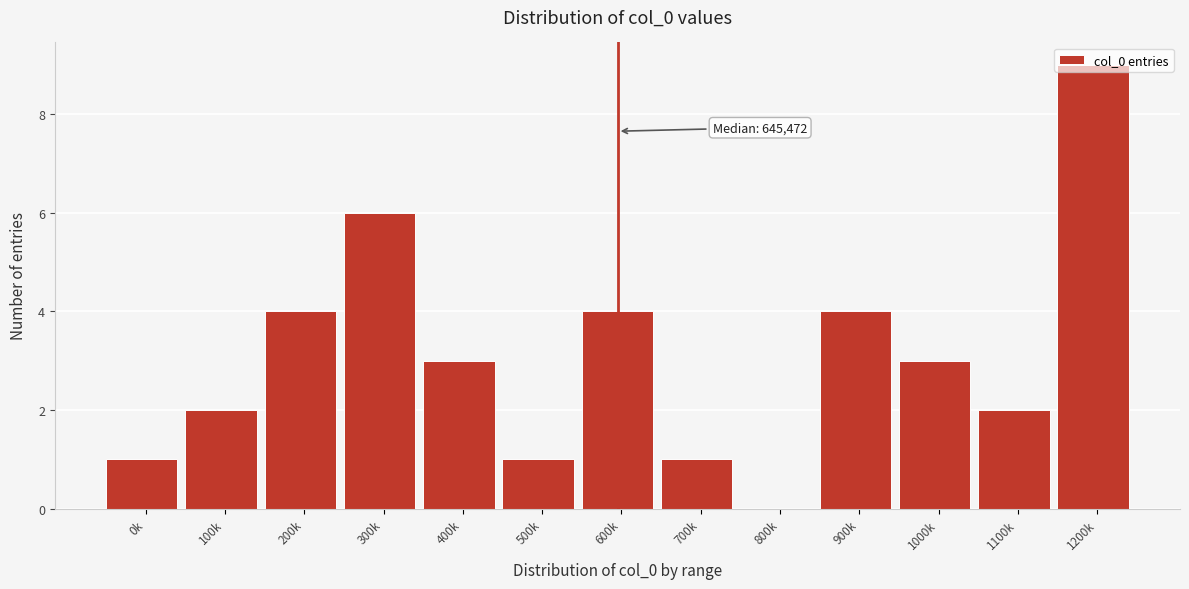

What is the greatest value displayed?

9